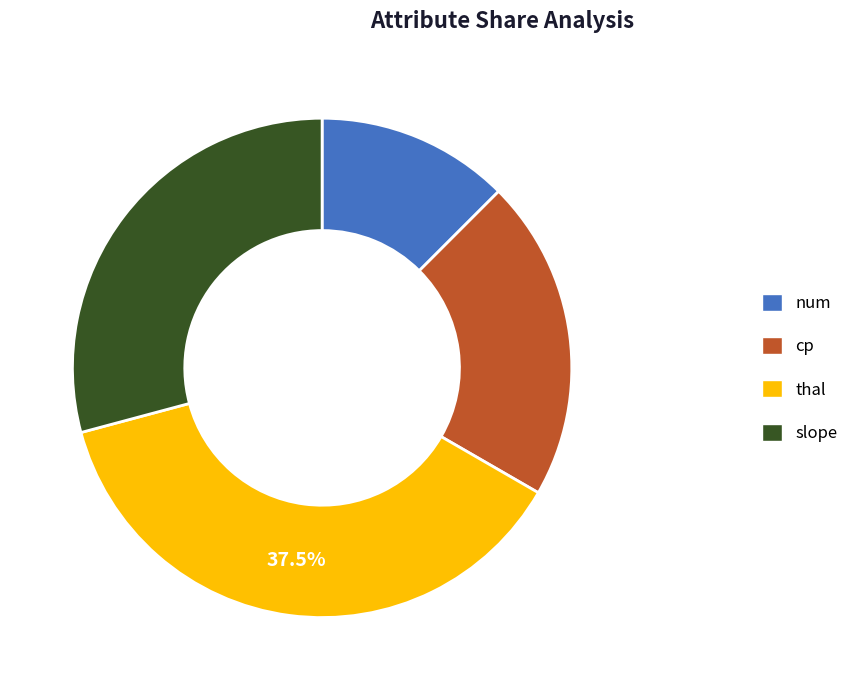

Approximately how many times larger is the value at thal compared to cp?

1.8